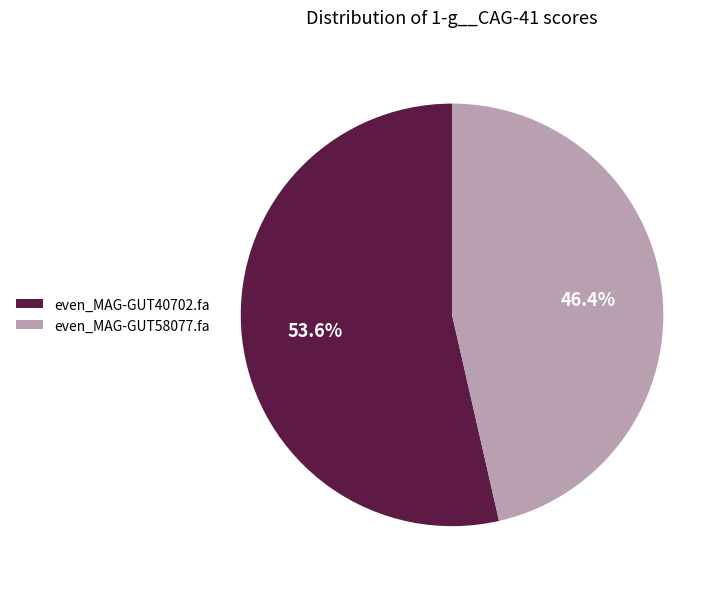

Combined, do even_MAG-GUT40702.fa and even_MAG-GUT58077.fa account for over 50%?

Yes